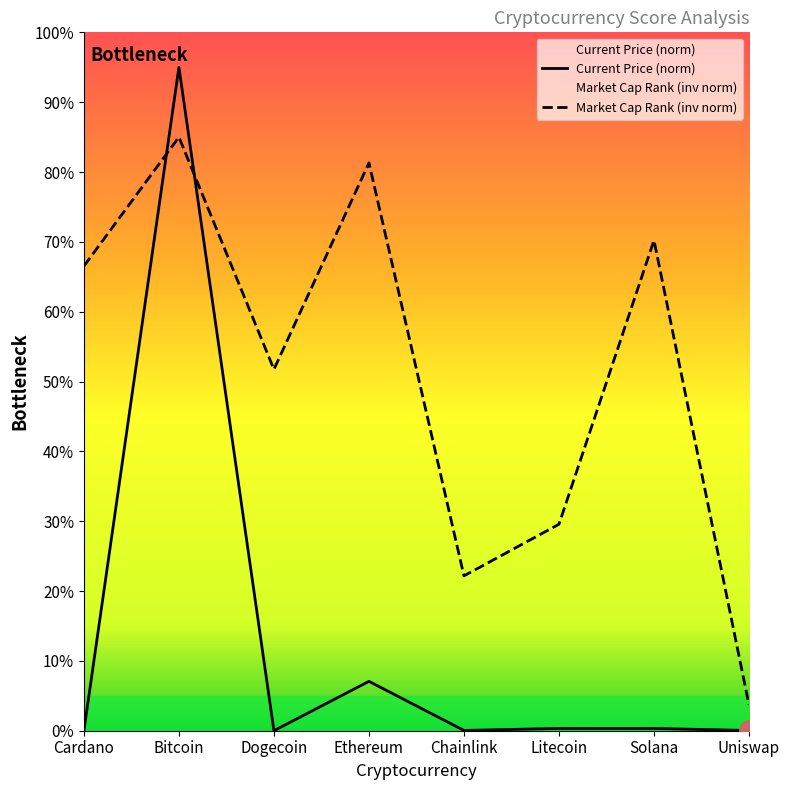

Rank the categories by current_price value from lowest to highest.

Dogecoin, Cardano, Uniswap, Chainlink, Solana, Litecoin, Ethereum, Bitcoin